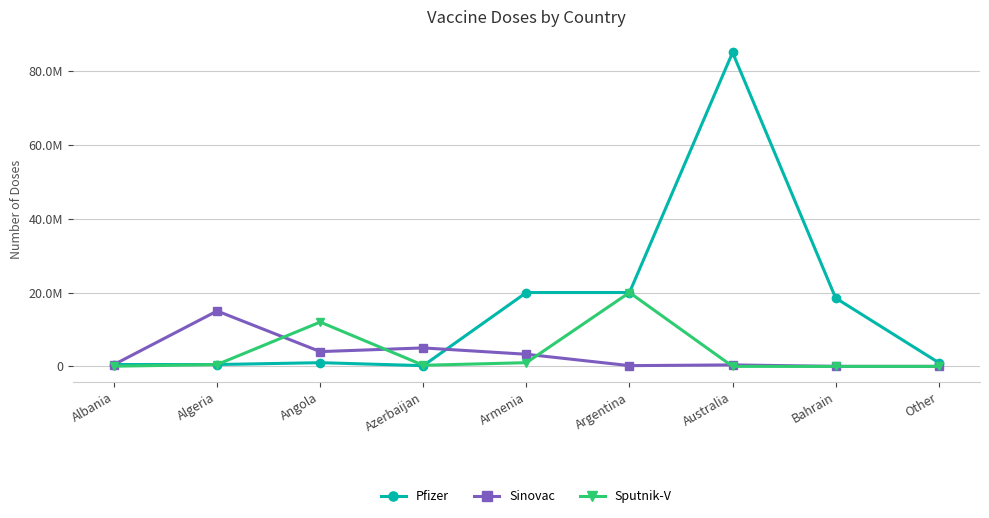

Reading left to right, list all the values displayed in this chart.

Pfizer: 500000	500760	1000000	200000	20000000	20000000	85000000	18500000	1000000
Sinovac: 500000	15000000	4000000	5000000	3280000	200000	400000	0	0
Sputnik-V: 50000	500000	12000000	300000	1000000	20000000	0	0	0